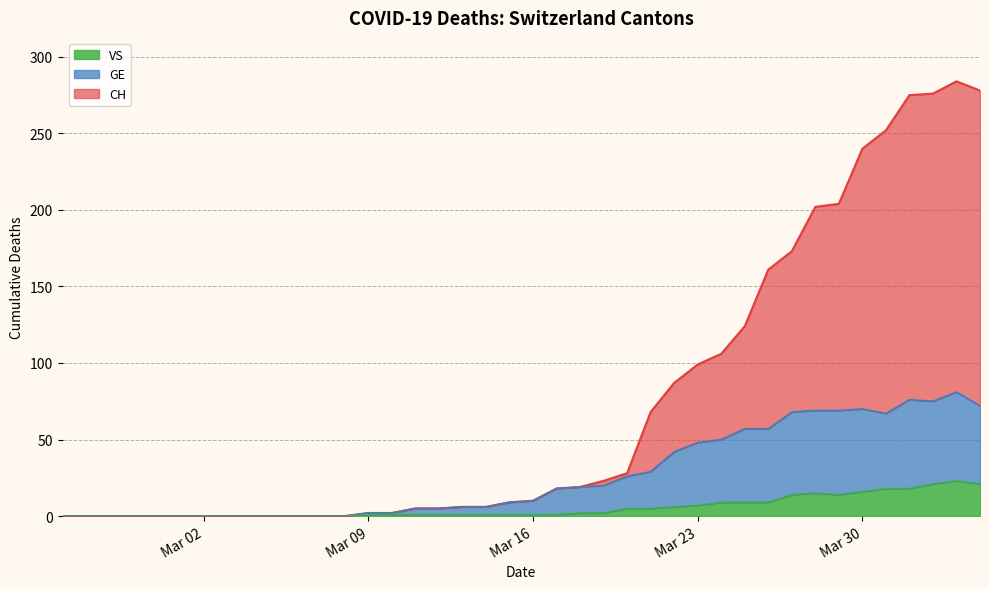

Where is VS nearest to the value 11?

2020-03-24